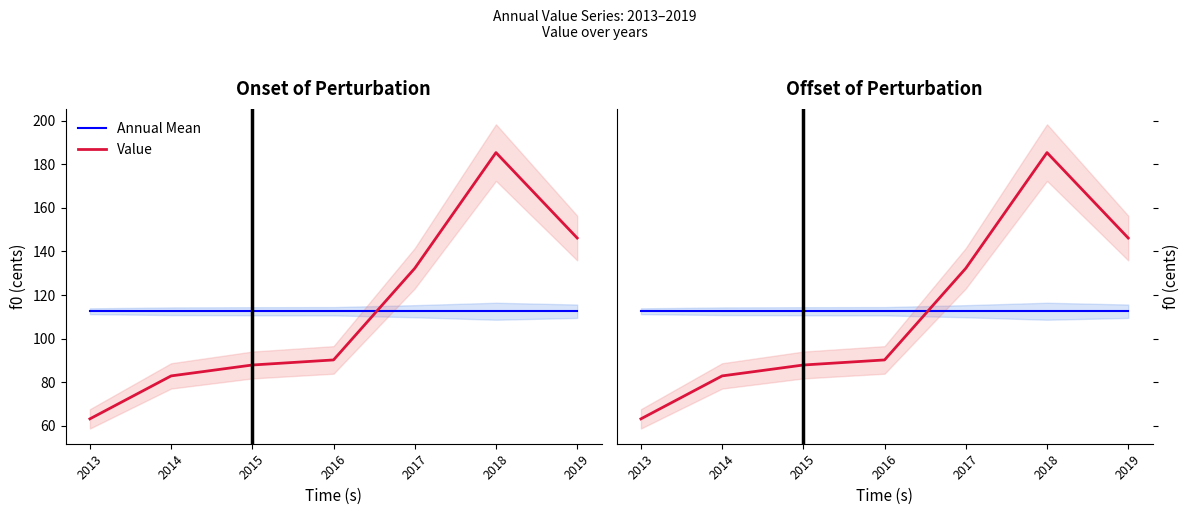

True or false: Value has a value of 35.2 at 2015.

False